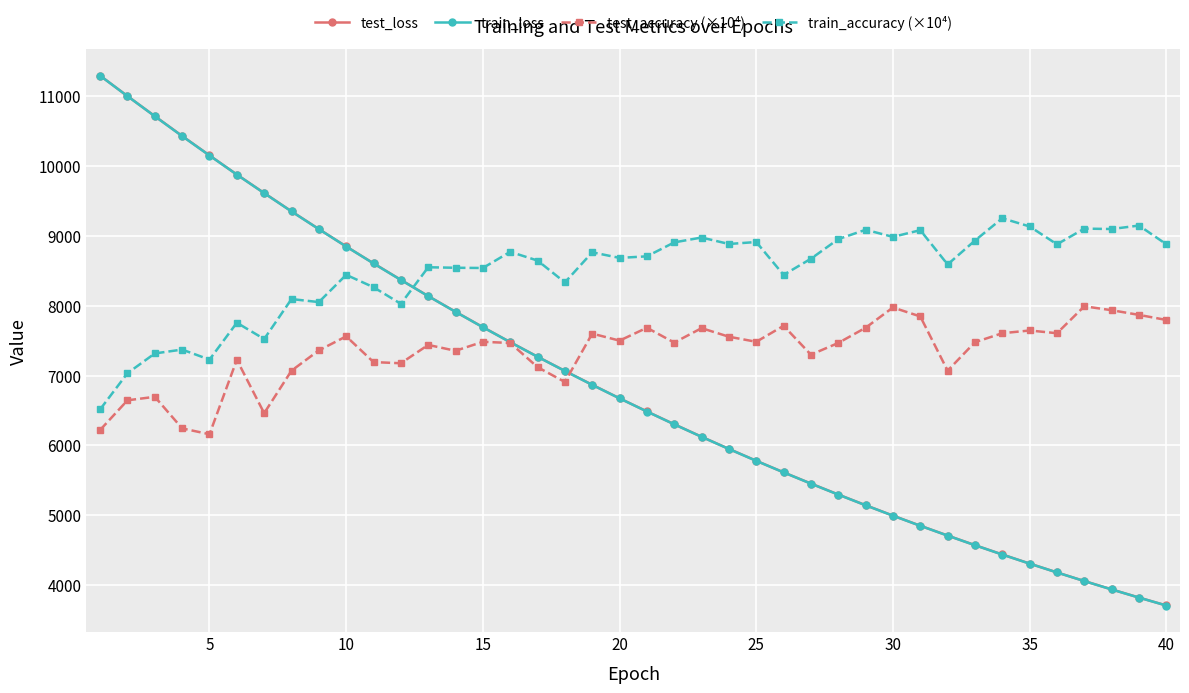

How many data points does each series have?

40